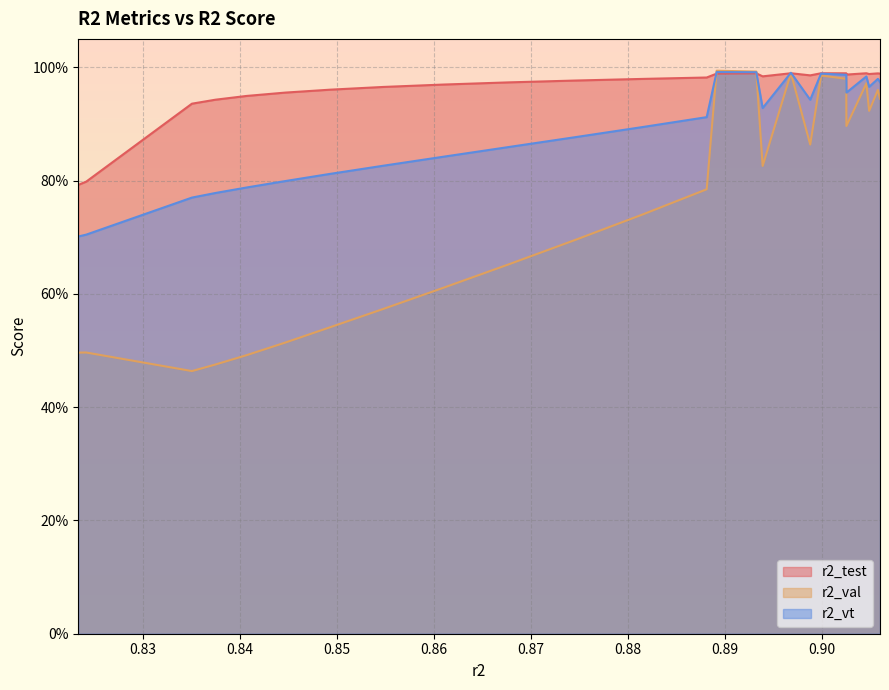

Is it true that r2_val equals 0.1 at 0.85?

False